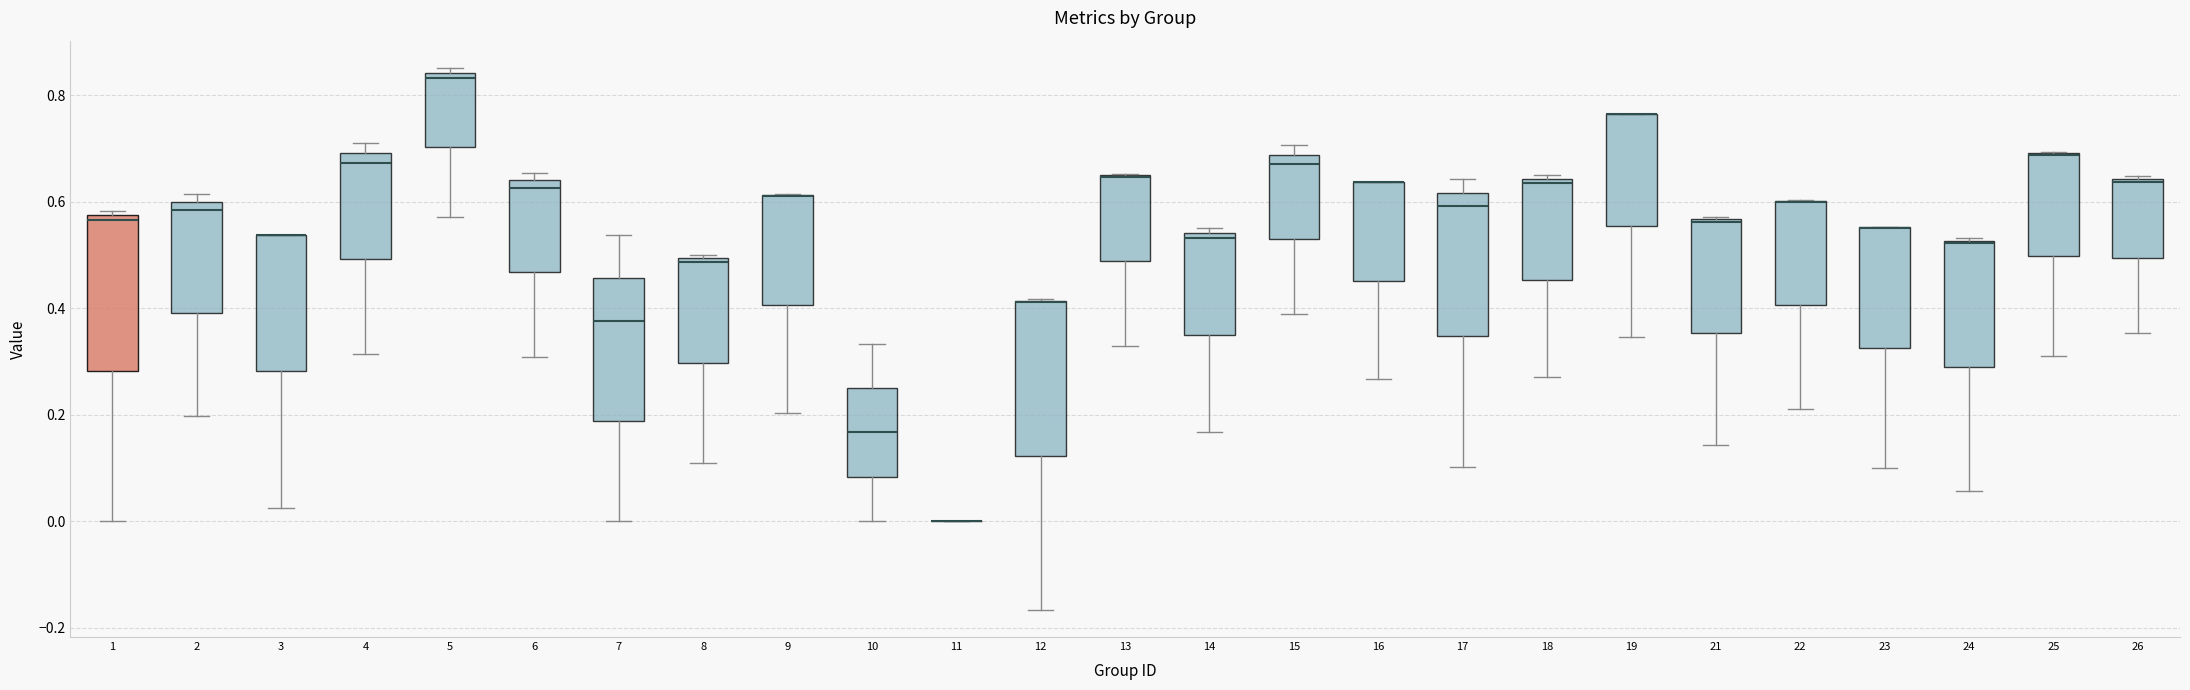

Where does the lower whisker of the box at x = 18 end on the y-axis? The values are not printed on the chart, so give them approximately, as read against the axis.

0.28